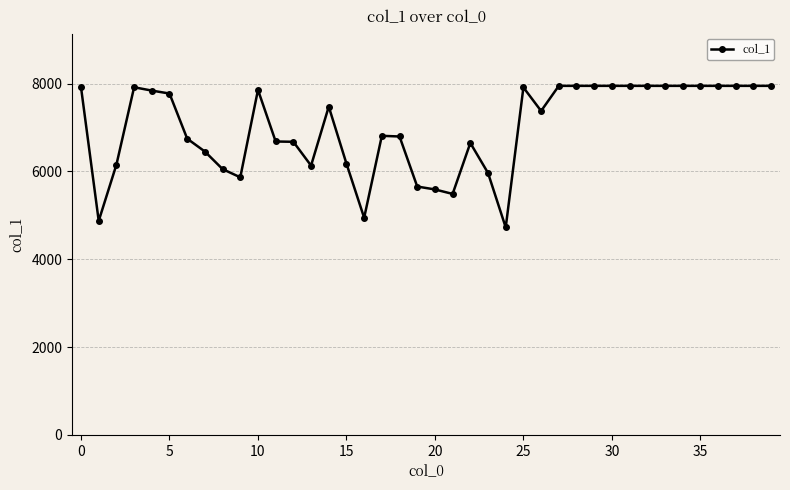

Is this an area chart (filled region under the line)?

No